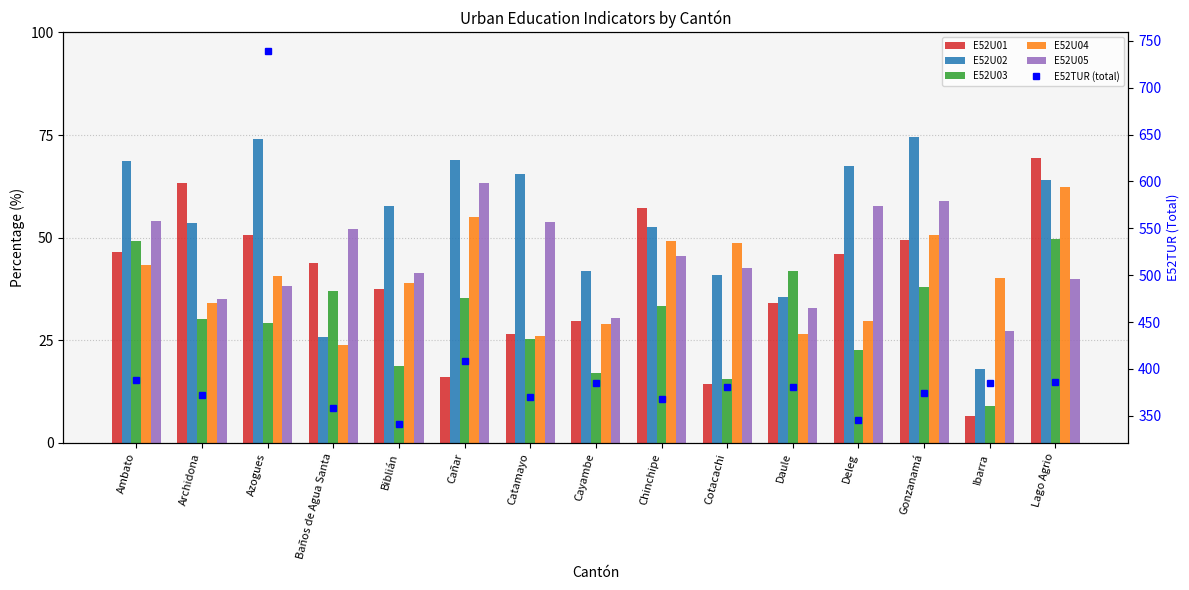

What is the total value across all series at Cañar?

646.5